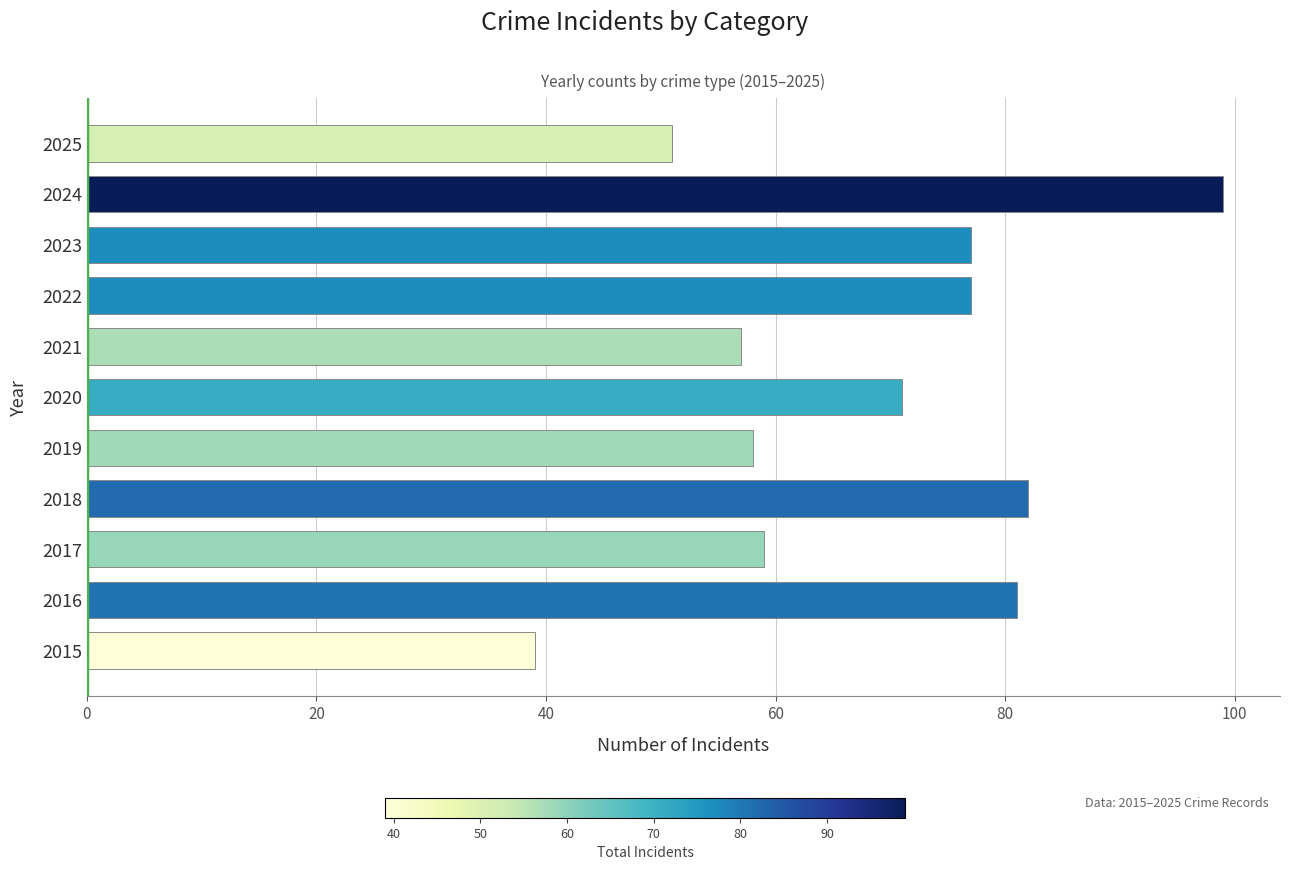

Count the number of data series in this chart.

1